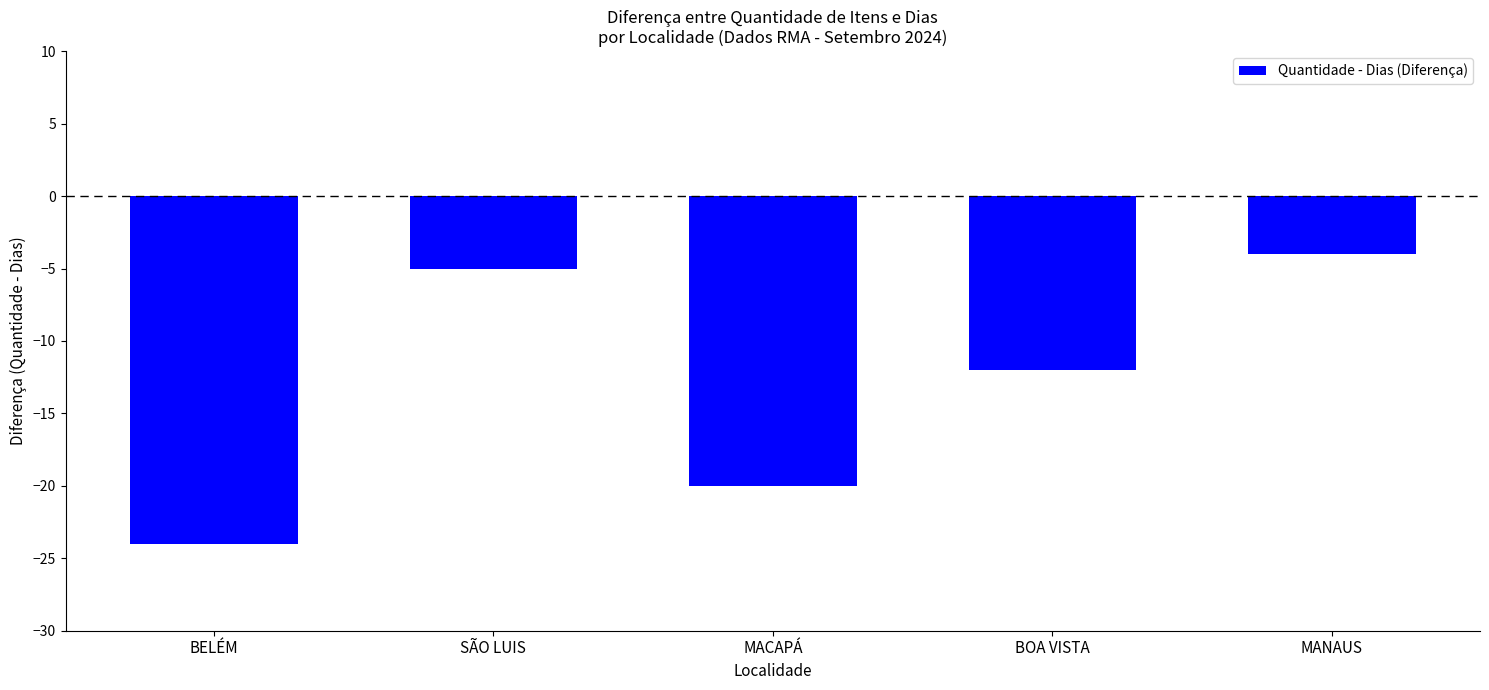

Is it true that the value at MANAUS is -4?

True